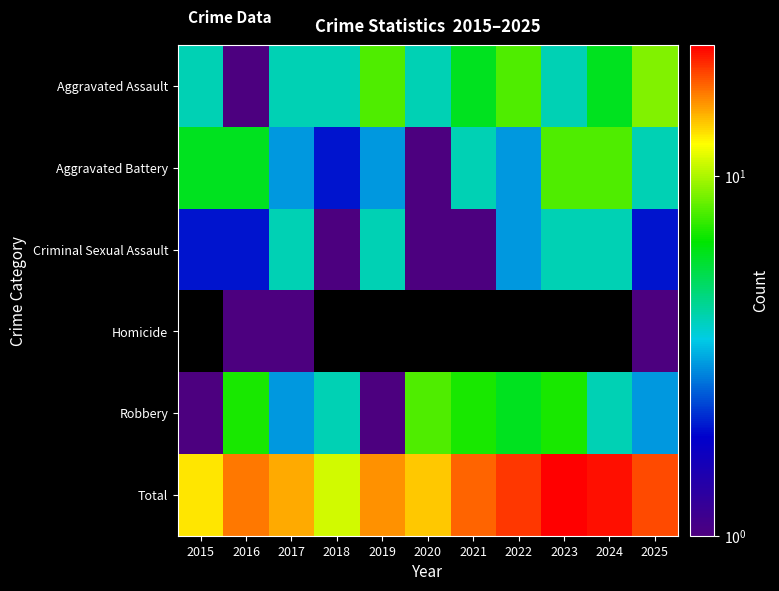

Which series has the largest total across all categories?

Total